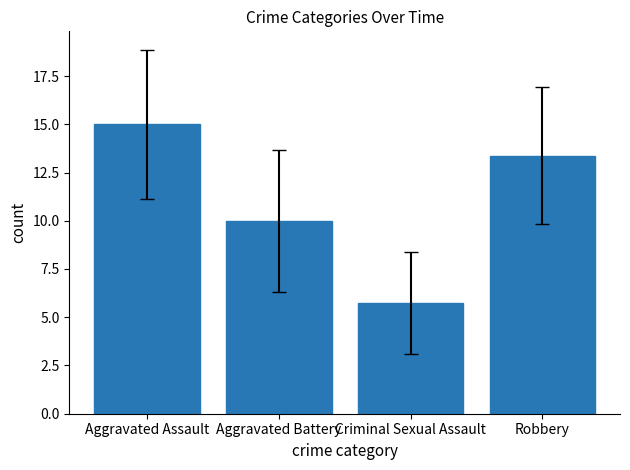

What is the minimum value shown in the chart?

5.8